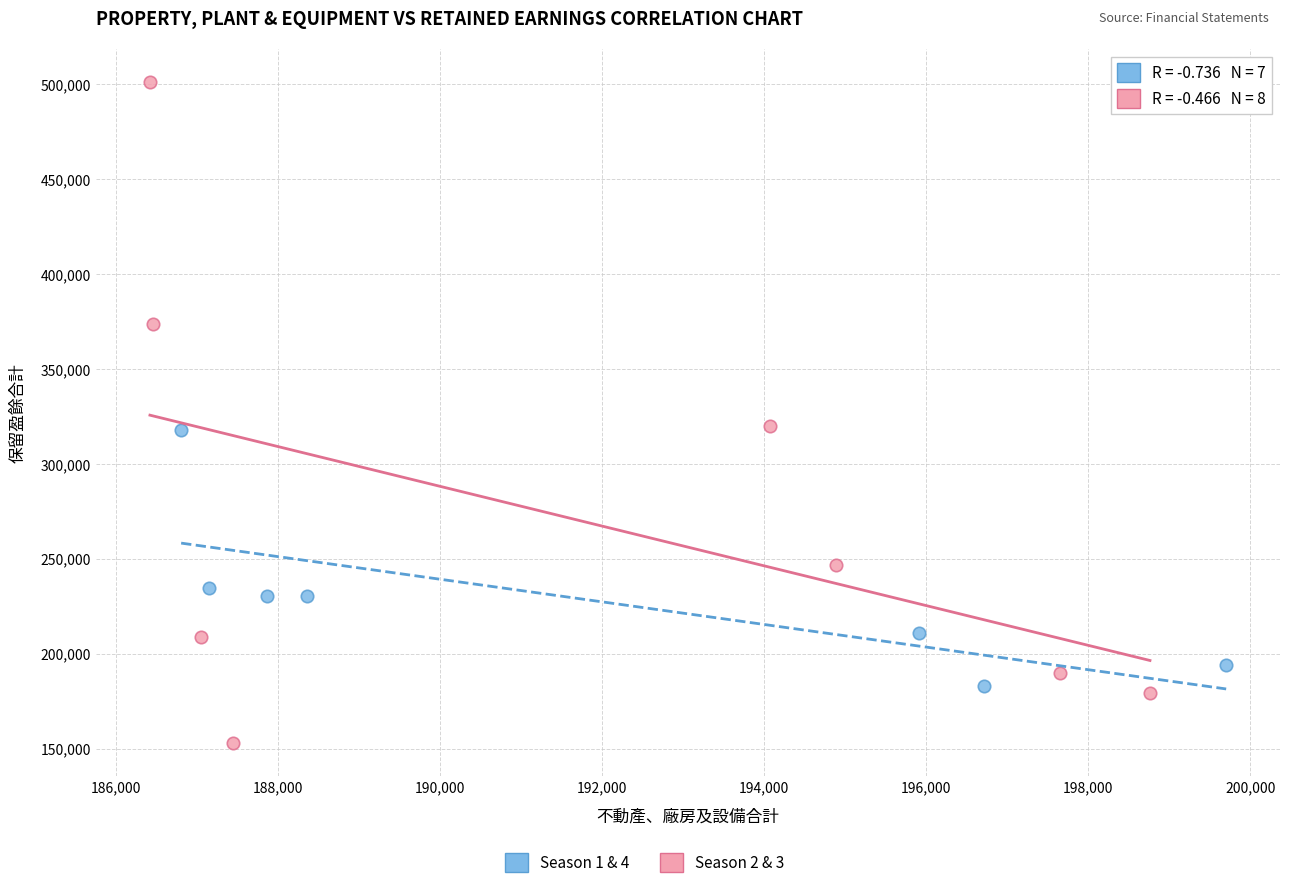

Which series has the widest spread of Y values?

Season 2 & 3